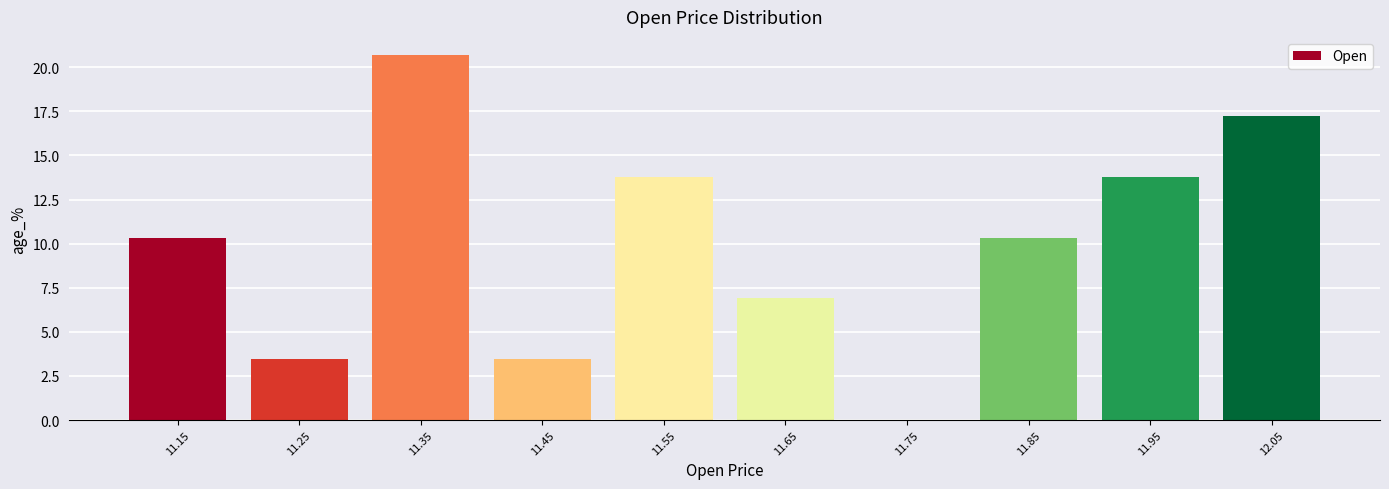

Reading left to right, list every bar in this chart as the range it spans on the x-axis followed by its height. The values are not printed on the chart, so give them approximately, as read against the axis.

11.1 to 11.2: 10.5
11.2 to 11.3: 3.5
11.3 to 11.4: 20.5
11.4 to 11.5: 3.5
11.5 to 11.6: 14.0
11.6 to 11.7: 7.0
11.7 to 11.8: 0
11.8 to 11.9: 10.5
11.9 to 12.0: 14.0
12.0 to 12.1: 17.0